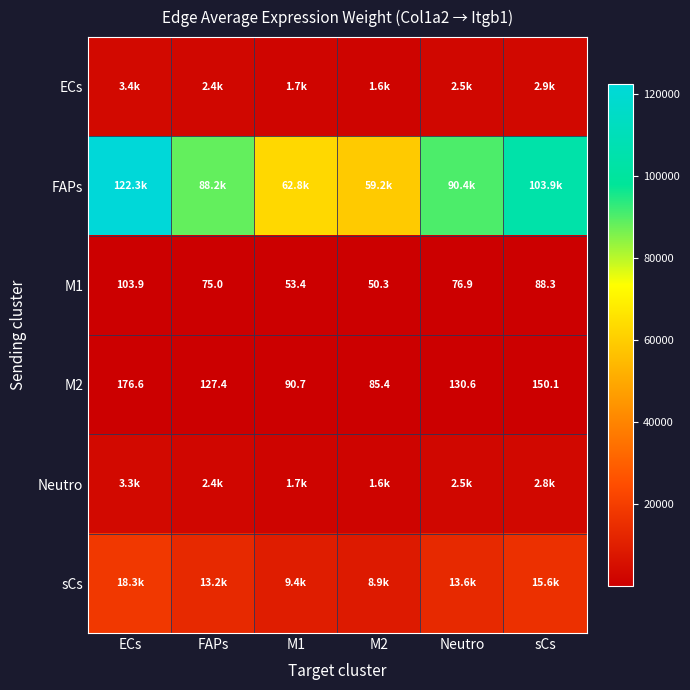

List the labels in order of FAPs value, smallest first.

M2, M1, FAPs, Neutro, sCs, ECs